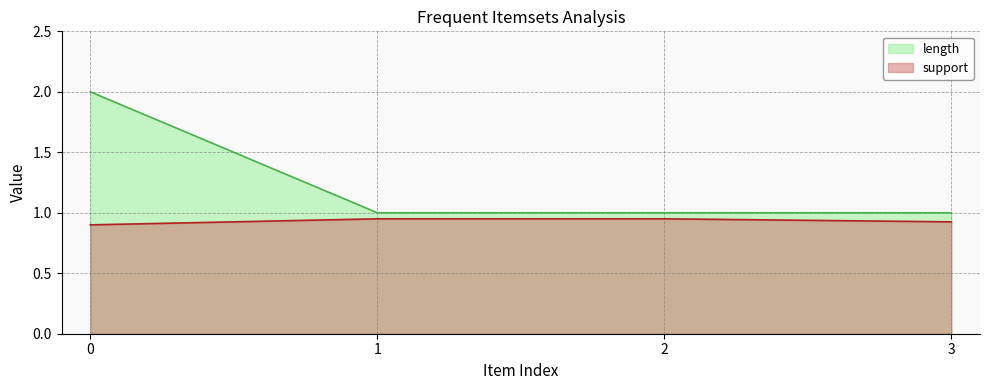

Does the chart display data point markers on the line(s)?

No